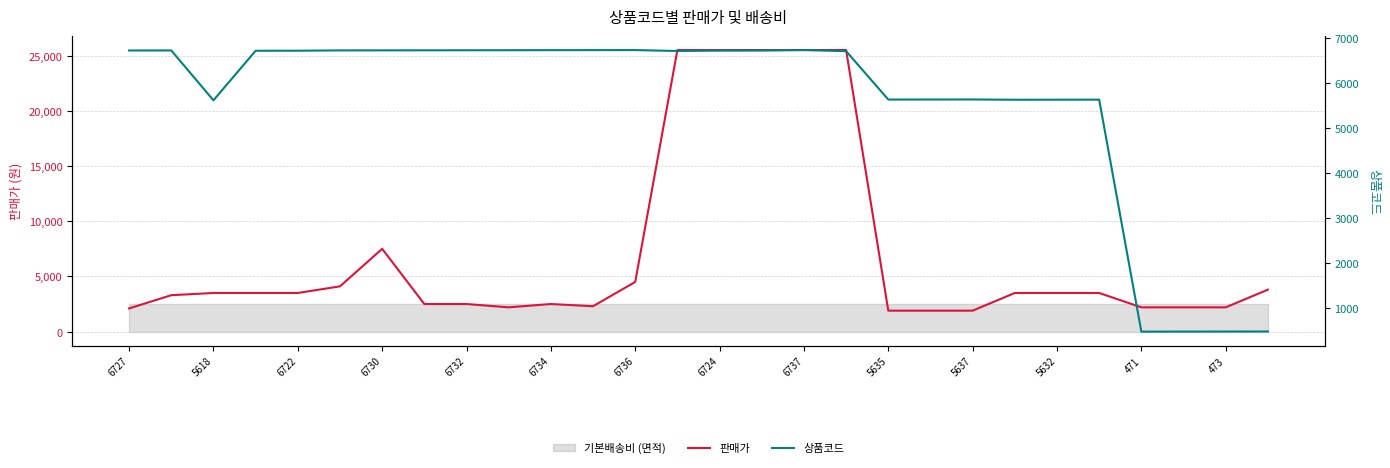

What is the maximum value for 판매가?

25500.0